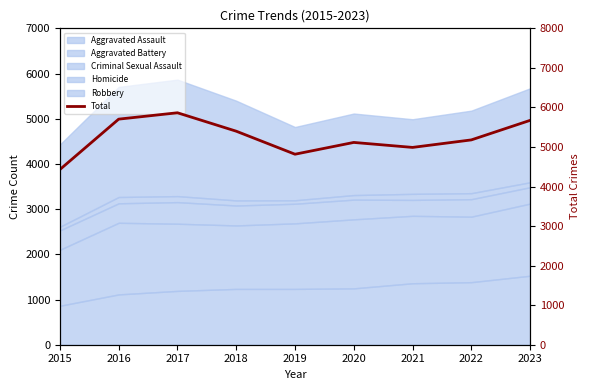

What is the change in value from 2015 to 2019?

+387